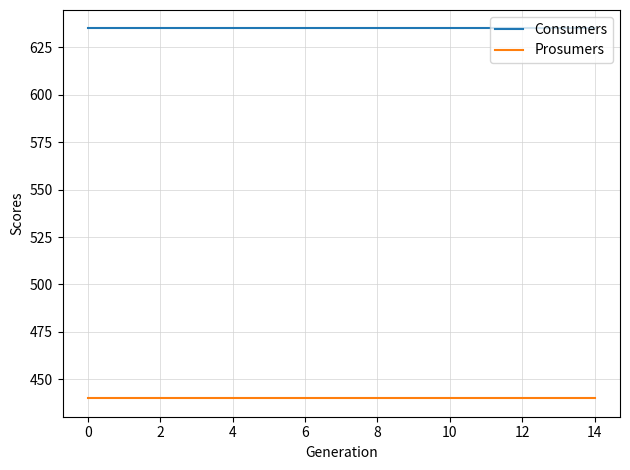

True or false: Consumers and Prosumers intersect in this chart.

False